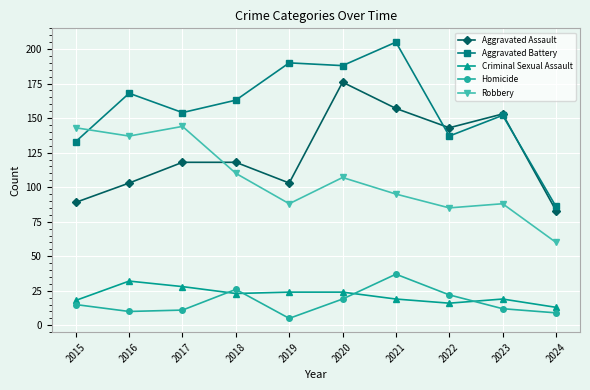

True or false: Robbery has more than 0 interior local peaks.

True